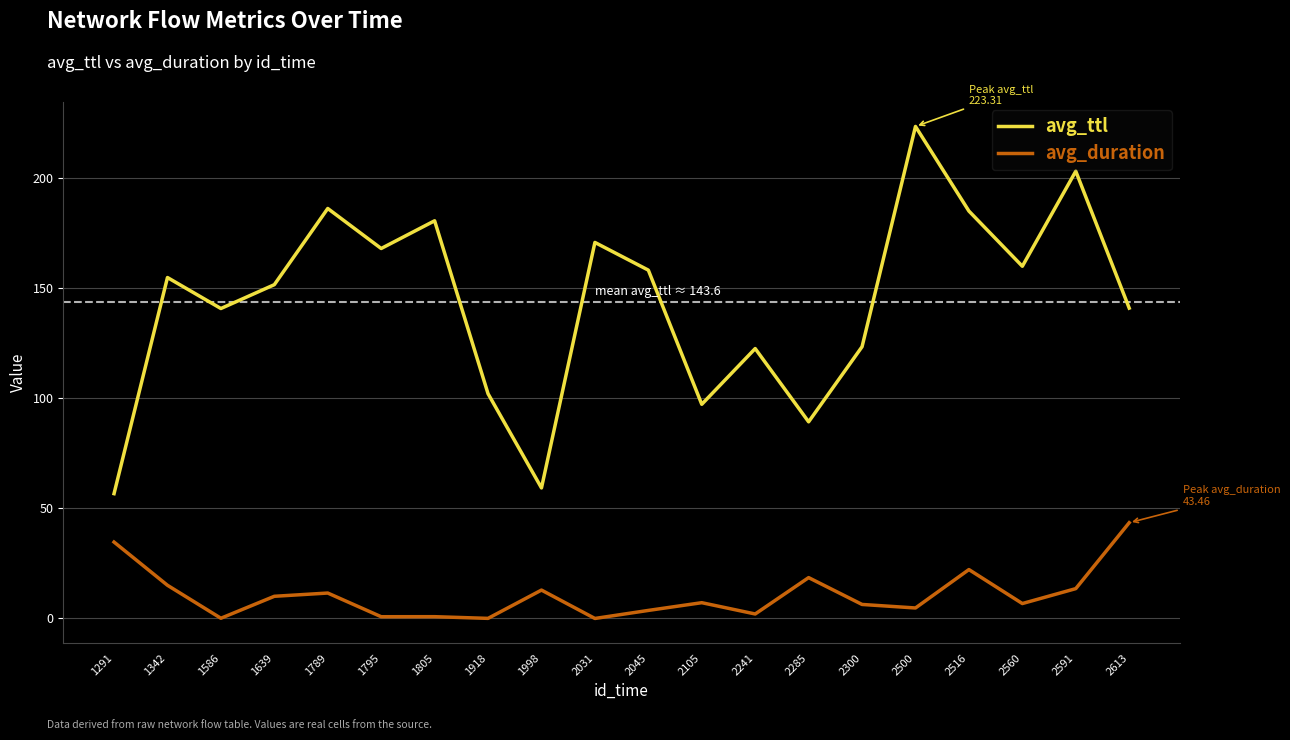

At 1639, list the series in order from largest to smallest.

avg_ttl, avg_duration